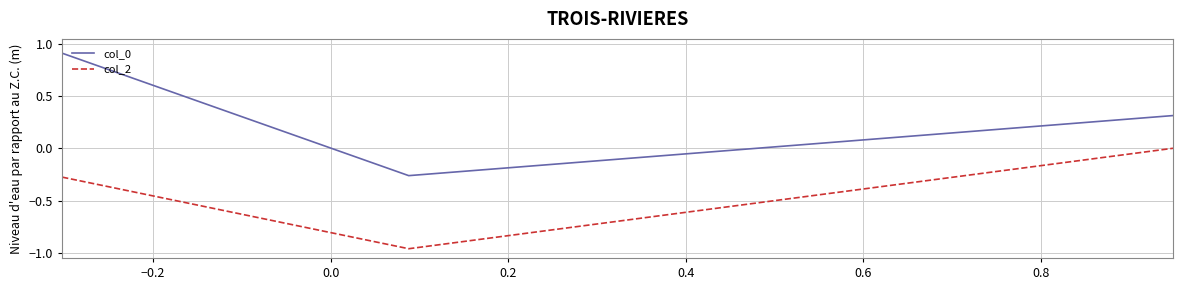

What is the difference between the maximum and minimum values in the col_0 series?

1.2